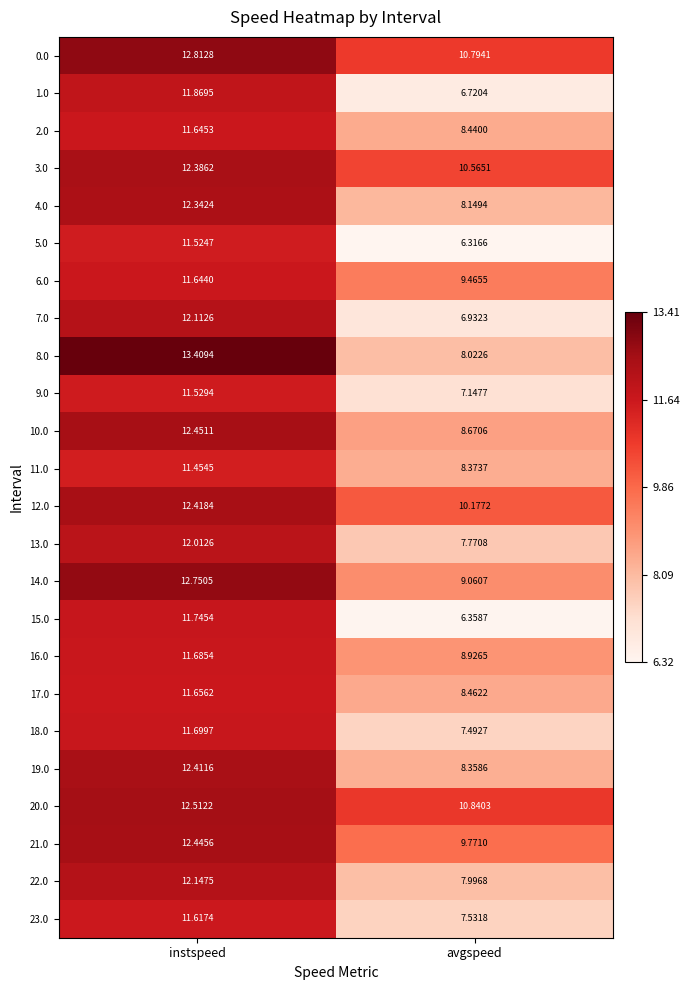

Rank the categories by 18.0 value from lowest to highest.

avgspeed, instspeed